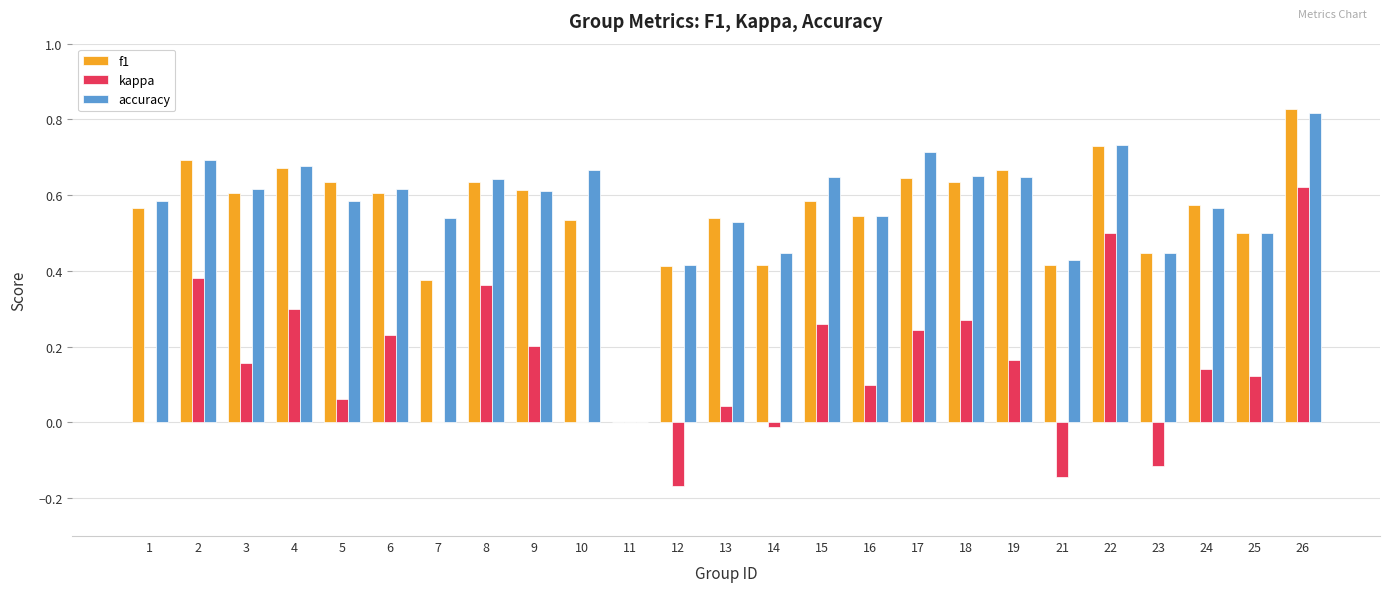

Are the bars grouped side by side (vs. stacked)?

Yes